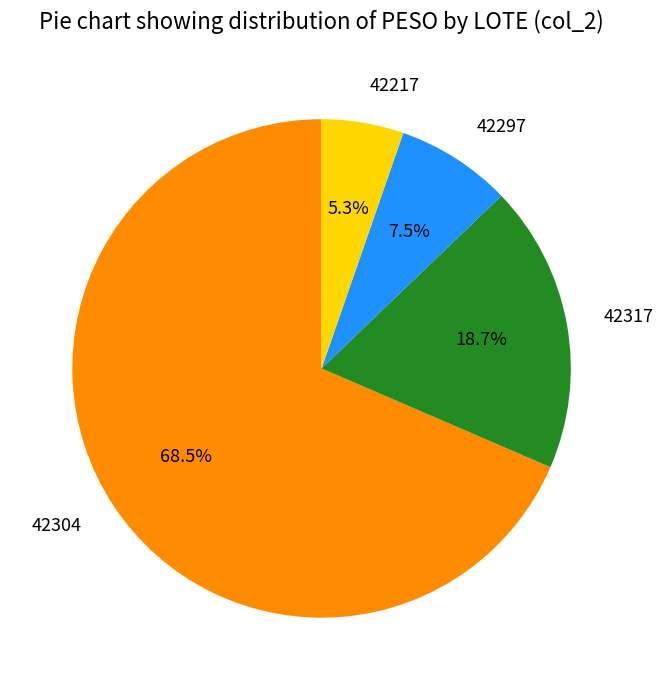

To the nearest percent, what is the difference between the largest and smallest slice percentages?

63%